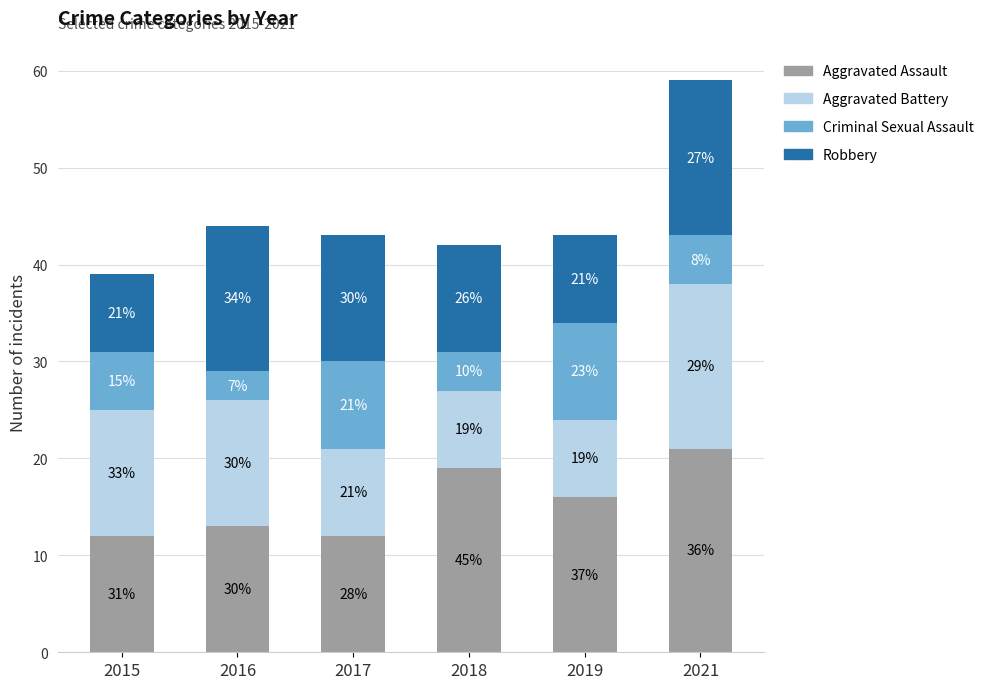

Rank the categories by Aggravated Assault value from lowest to highest.

2015, 2017, 2016, 2019, 2018, 2021